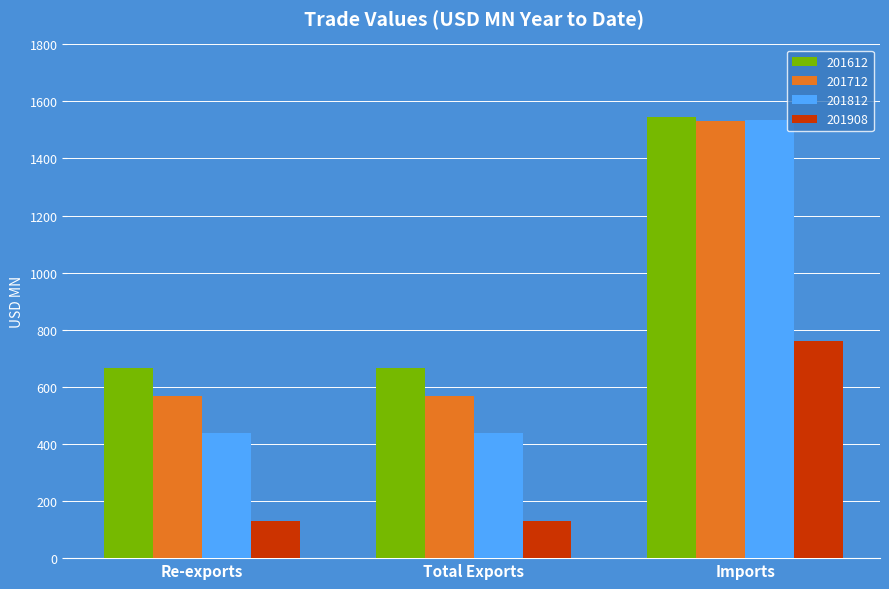

Are the bars grouped side by side (vs. stacked)?

Yes